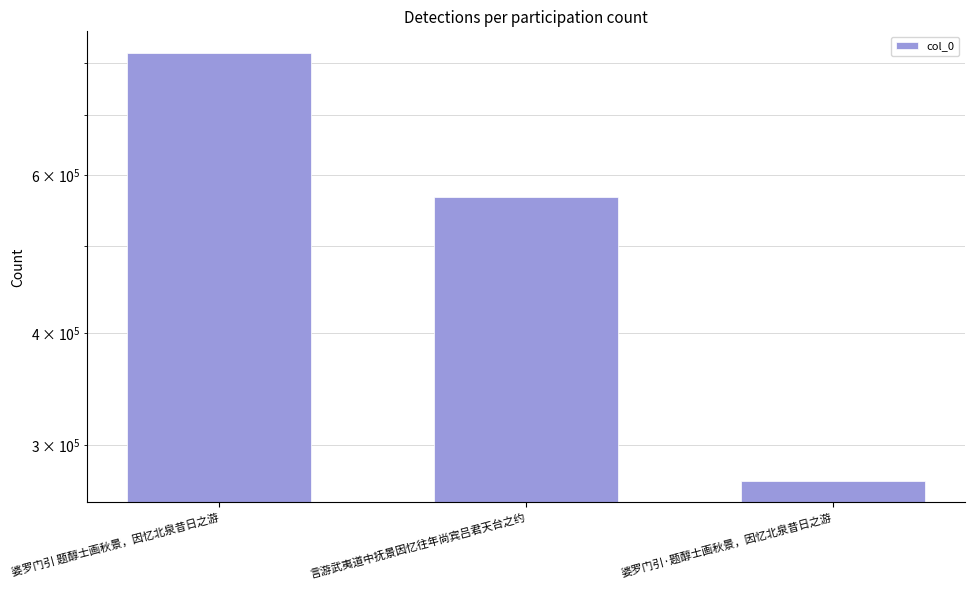

Reading left to right, extract all data points from this chart.

婆罗门引 题醇士画秋景，因忆北泉昔日之游=821154	言游武夷道中抚景因忆往年尚宾吕君天台之约=566794	婆罗门引·题醇士画秋景，因忆北泉昔日之游=273605